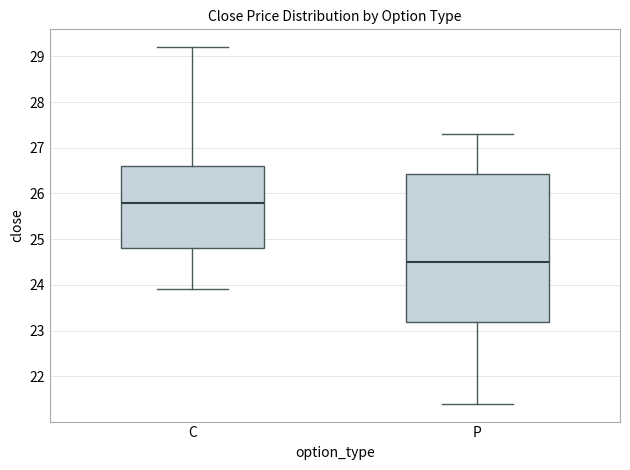

Comparing the boxes themselves (not the whiskers), which one is the tallest?

P